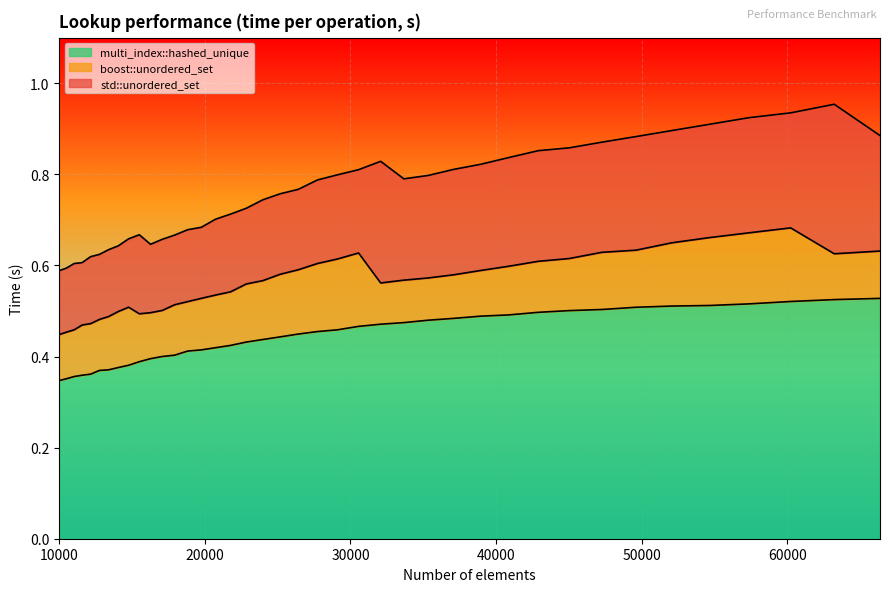

At which category does boost::unordered_set reach its first local valley?

15498